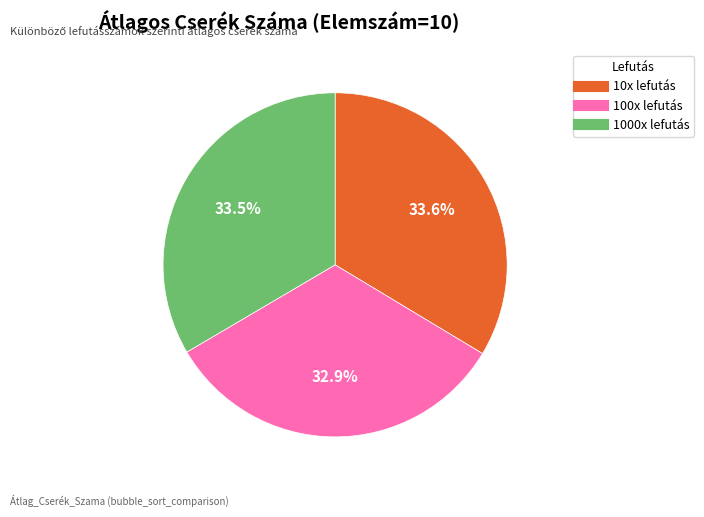

What percentage do 100x lefutás and 1000x lefutás together represent?

66.4%